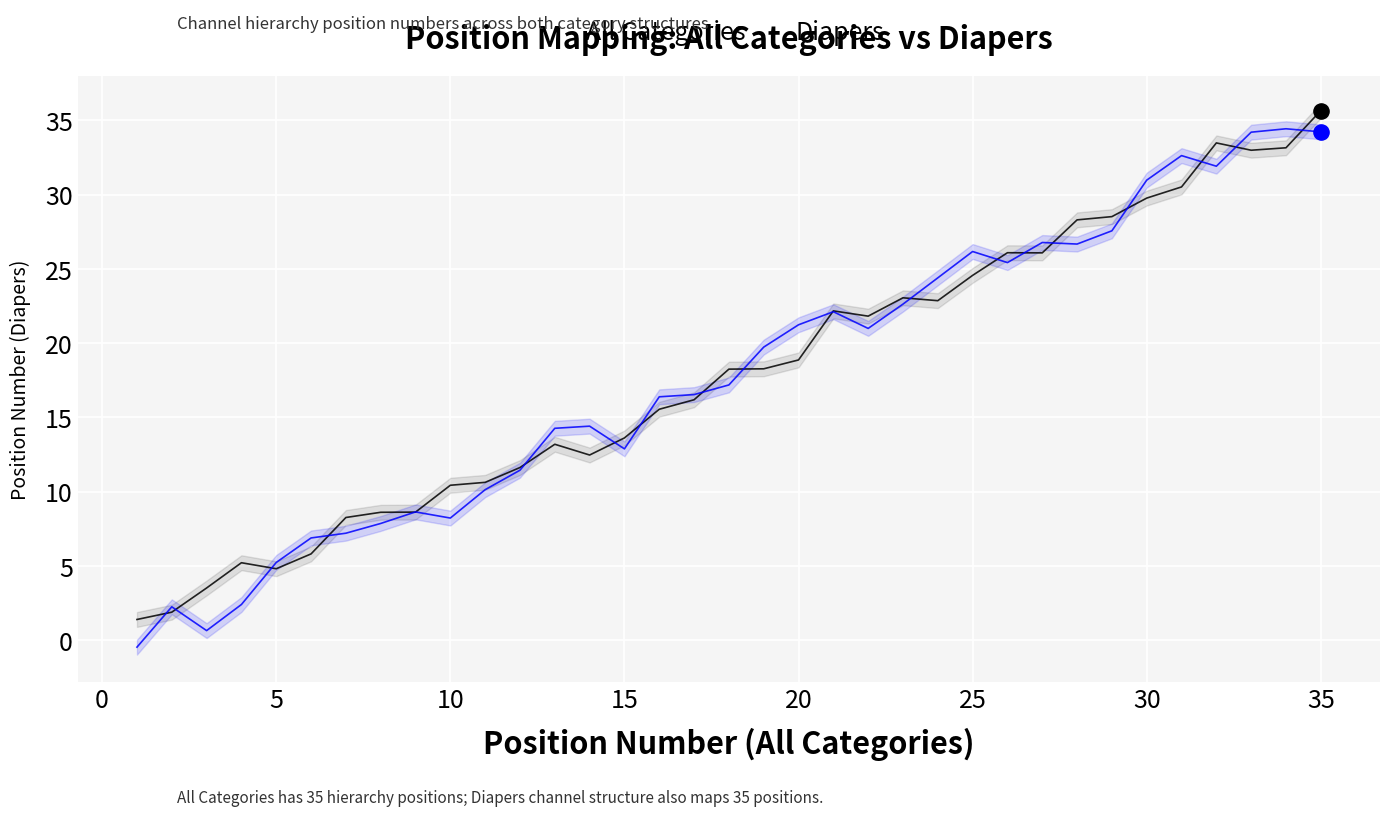

Which series contains the highest Y value?

All Categories